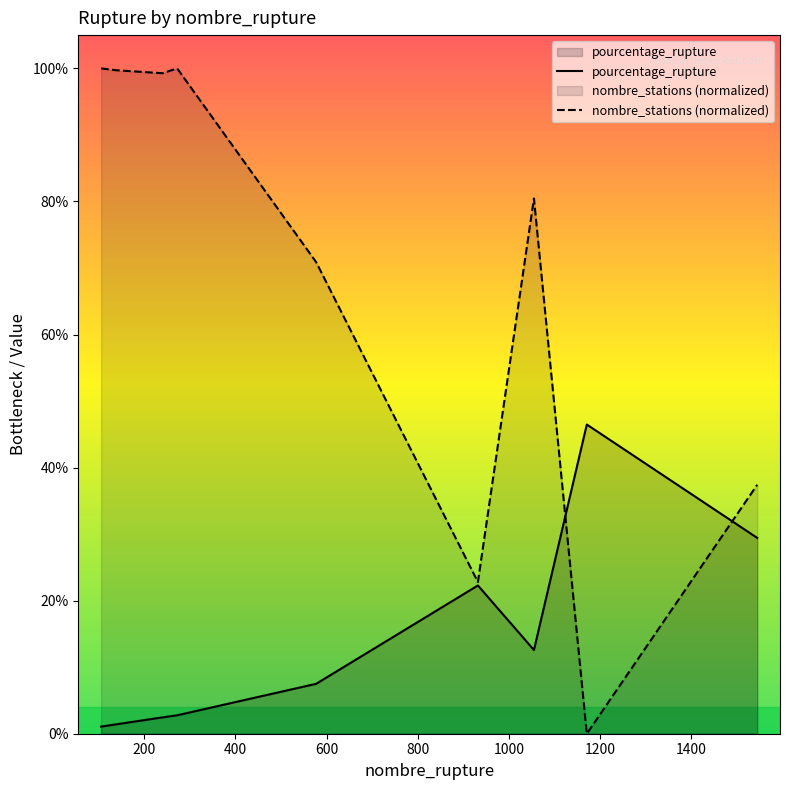

How many lines are shown in the chart?

2